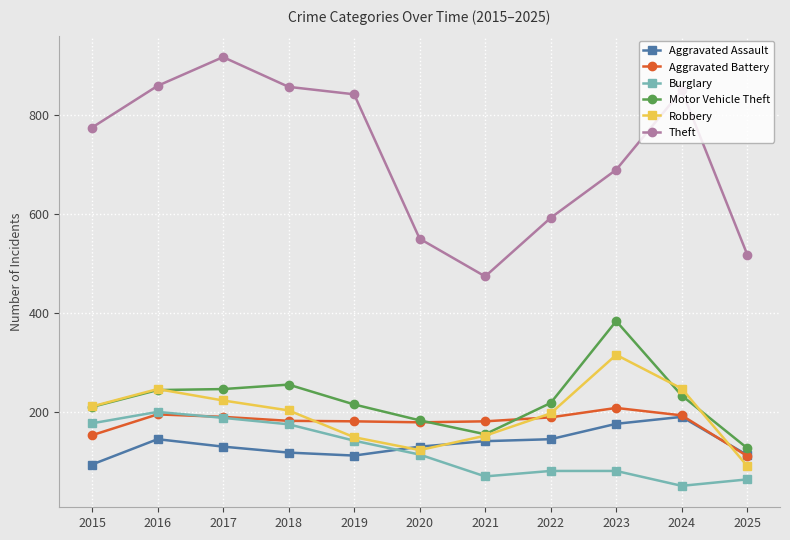

At which category does Aggravated Assault reach its first local peak?

2016